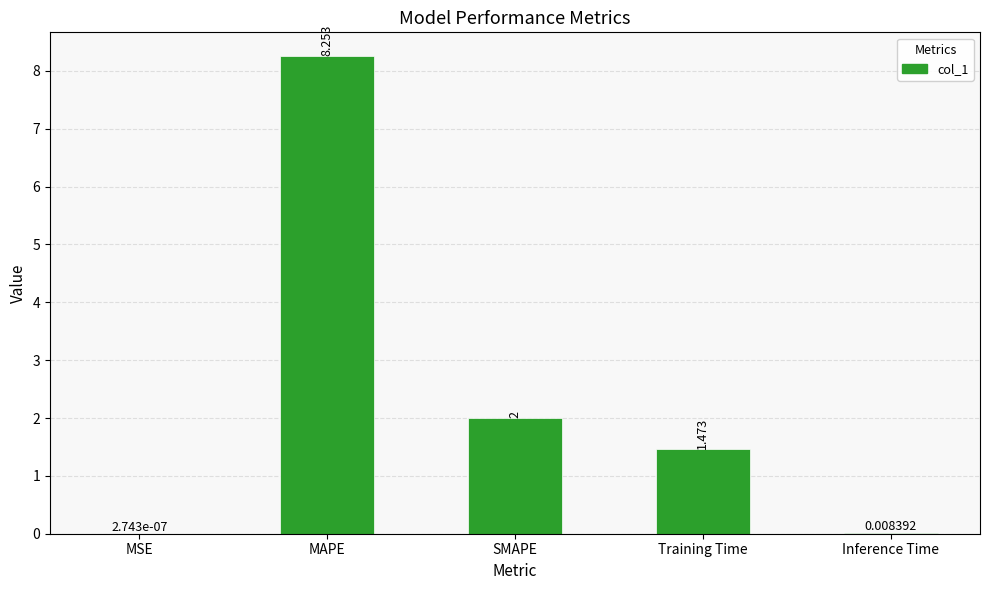

At which label is the value closest to 4?

SMAPE